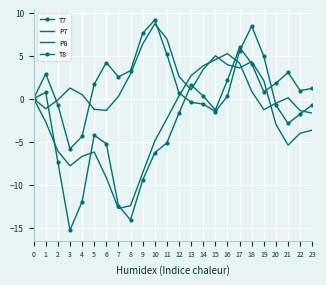

Rank the series by their maximum value, from highest to lowest.

T7, P7, T8, P8